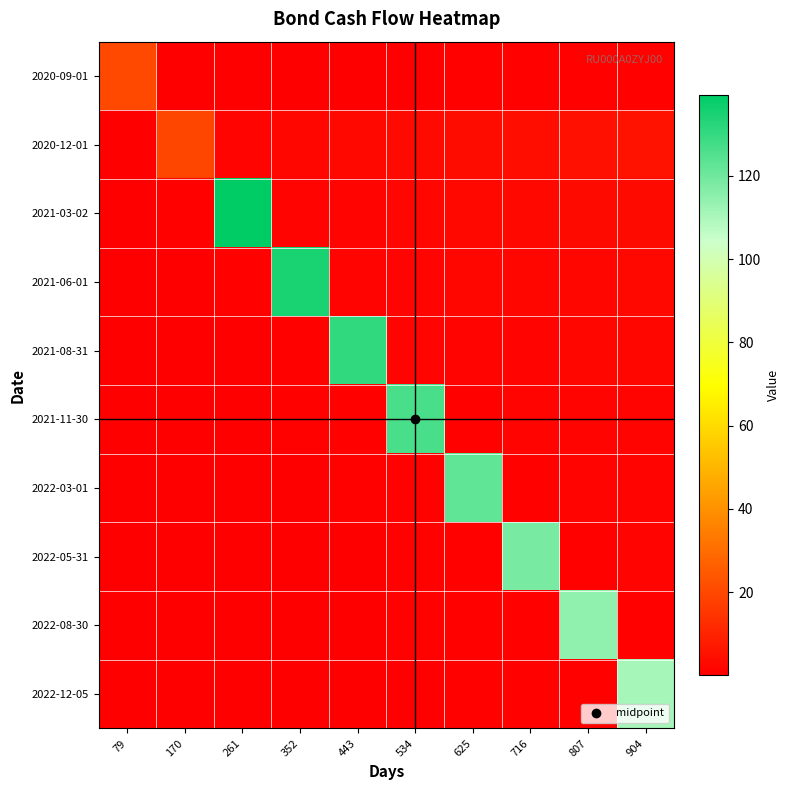

At 261, list the series in order from largest to smallest.

2021-03-02, 2020-12-01, 2021-06-01, 2021-08-31, 2021-11-30, 2022-03-01, 2022-05-31, 2022-08-30, 2022-12-05, 2020-09-01